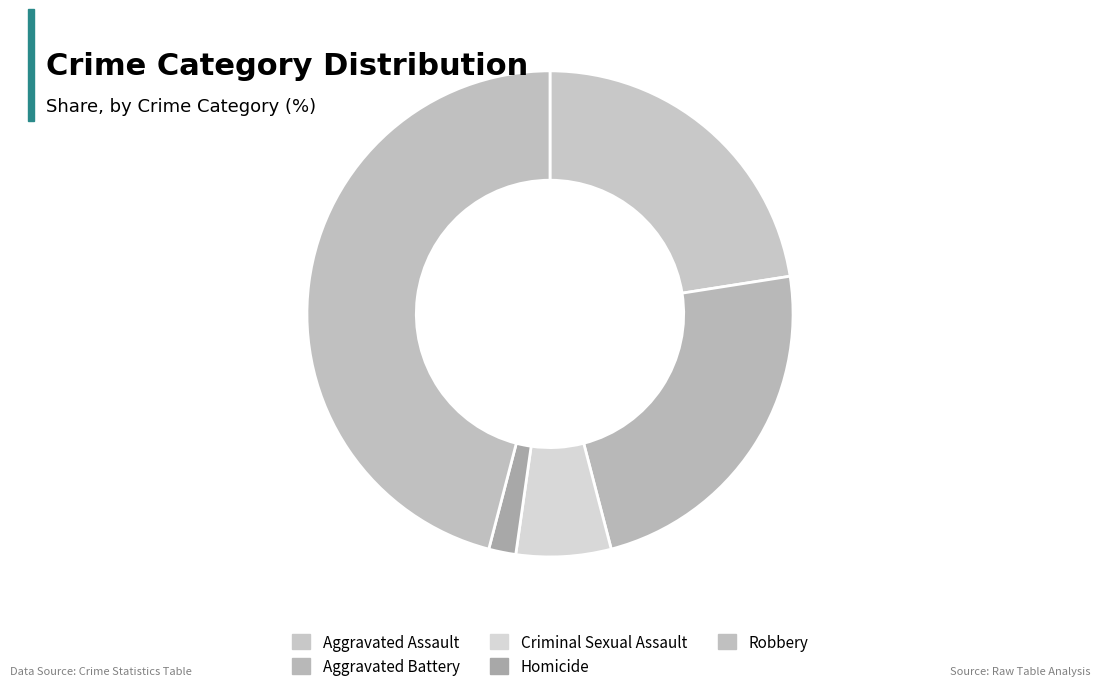

To the nearest percent, what percentage of the pie is Criminal Sexual Assault?

6%